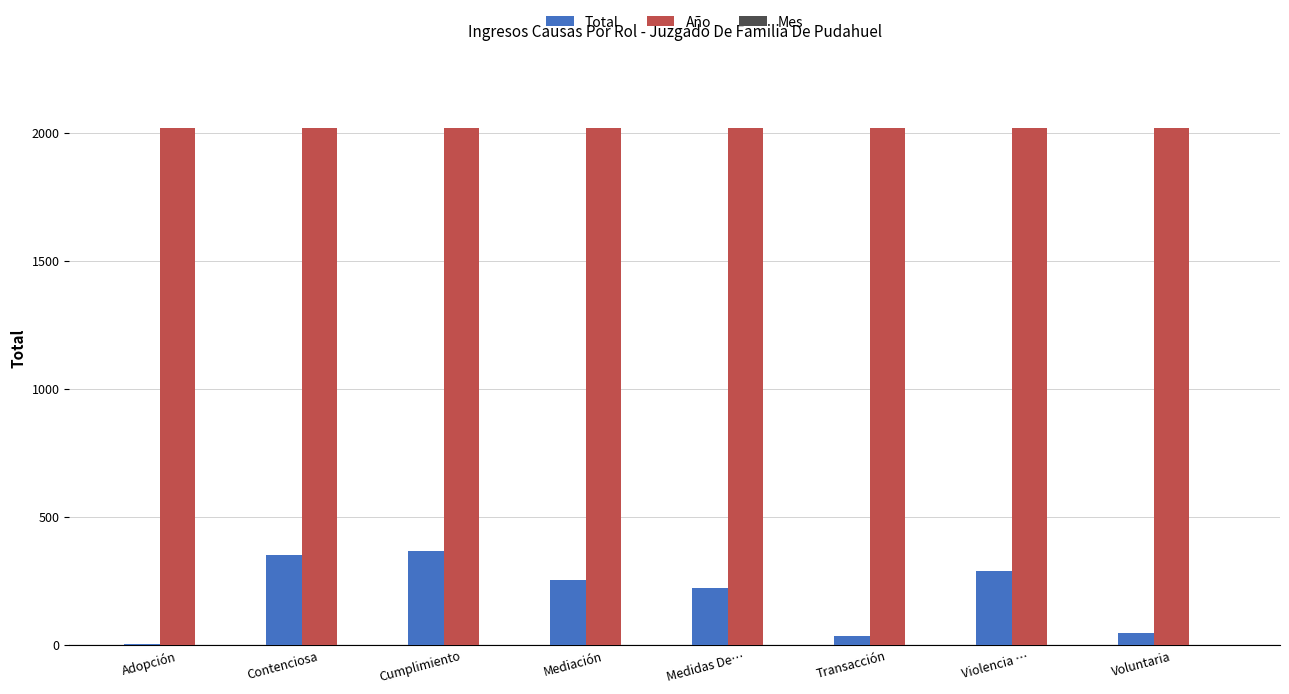

The Año series shows 3482 at Voluntaria. True or false?

False